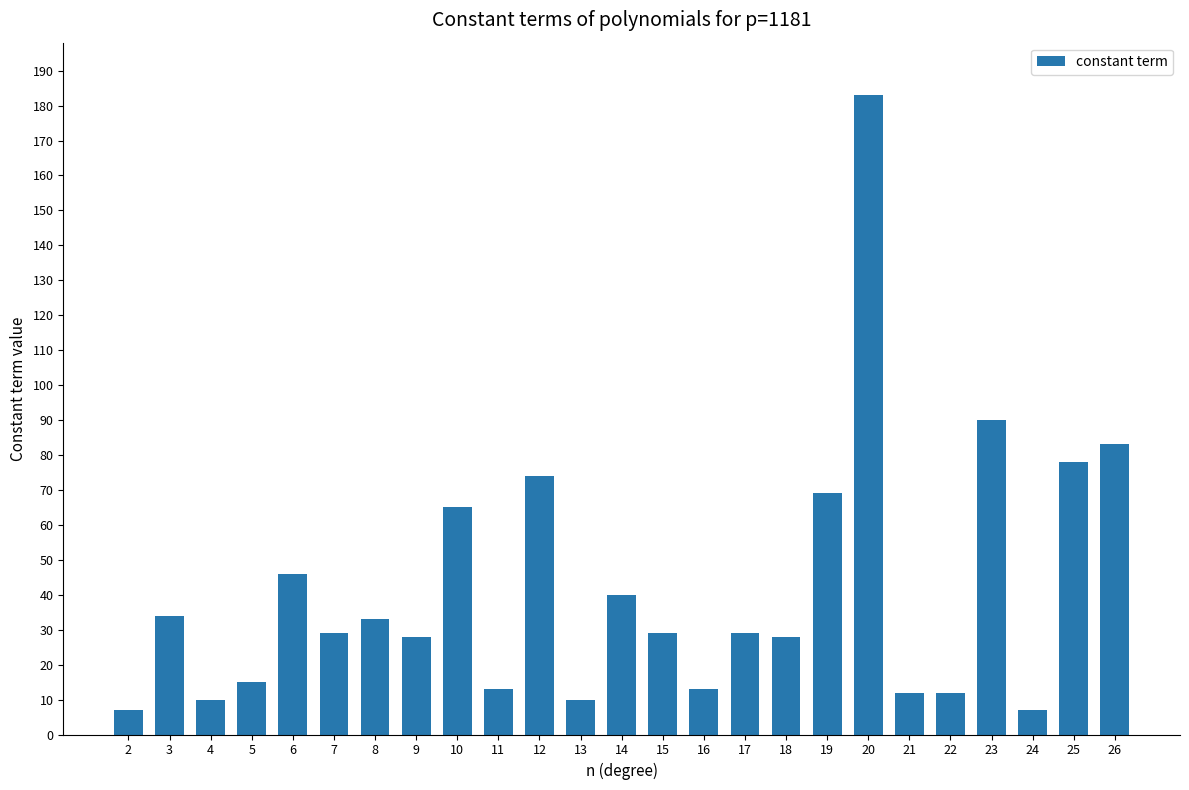

The value at 24 is 7. True or false?

True